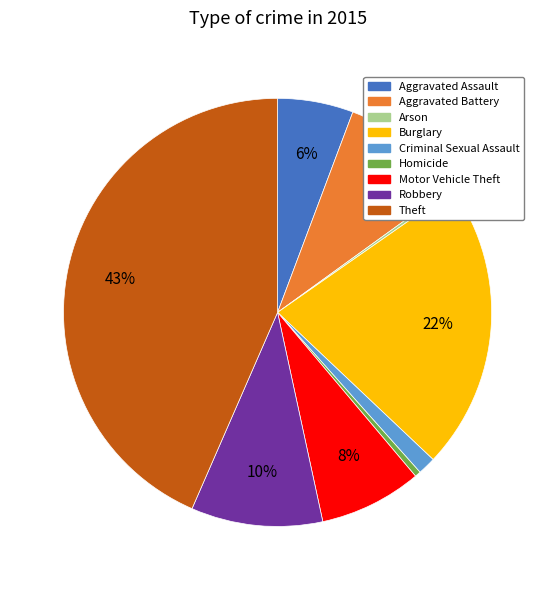

To the nearest percent, what is the difference between the largest and smallest slice percentages?

43%